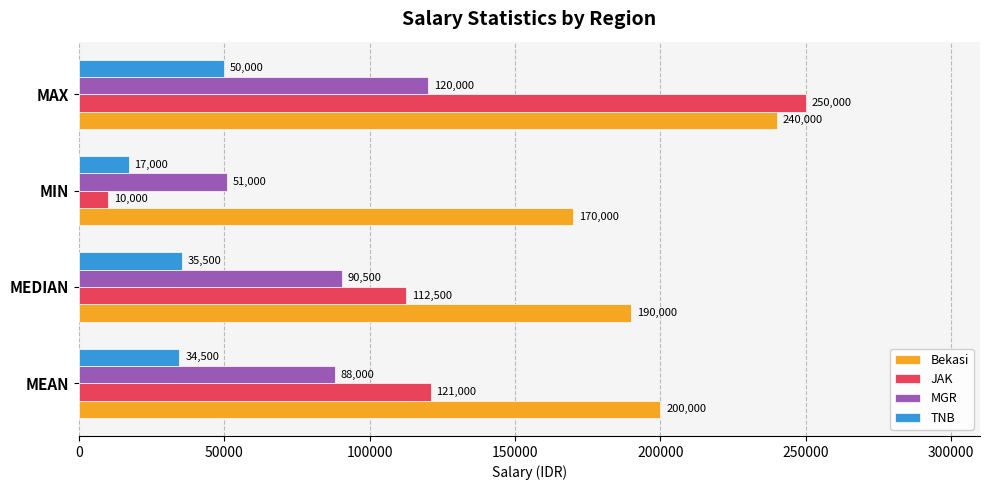

What is the difference between the second highest and minimum values in the JAK series?

111000